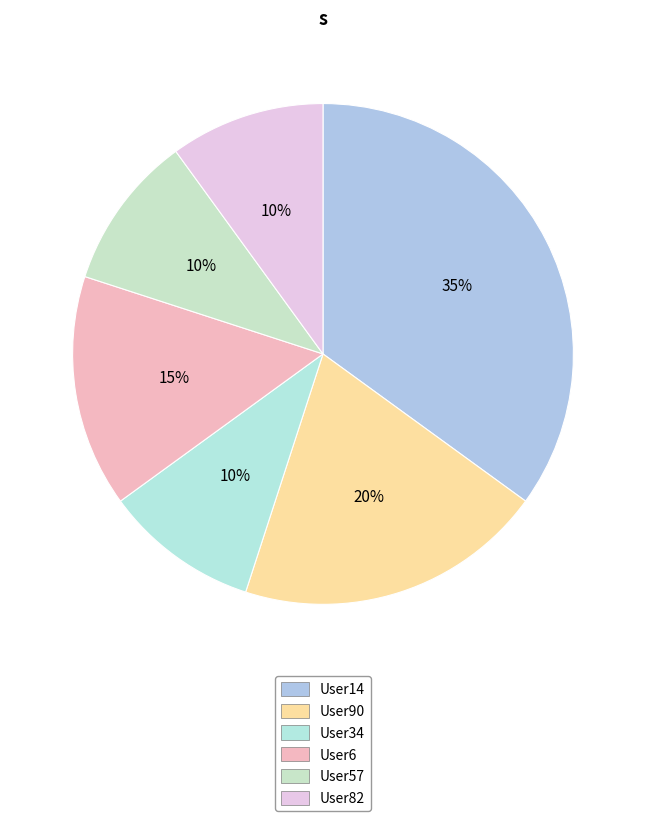

How many segments does this pie chart have?

6